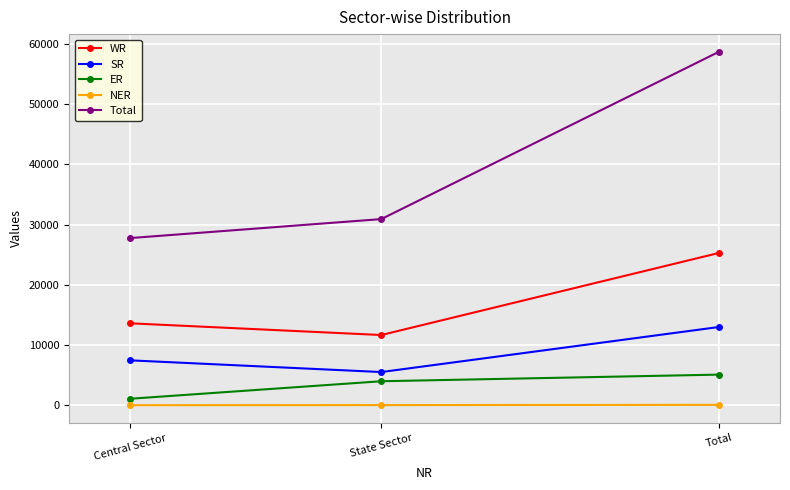

What is the label of the 1st point from the right?

Total